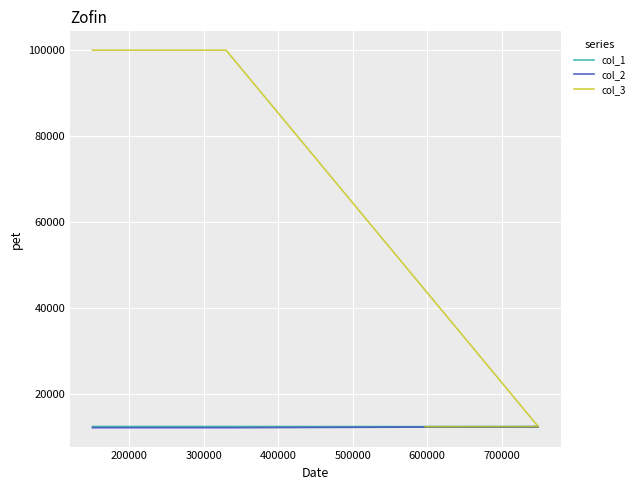

Count the number of data series in this chart.

3